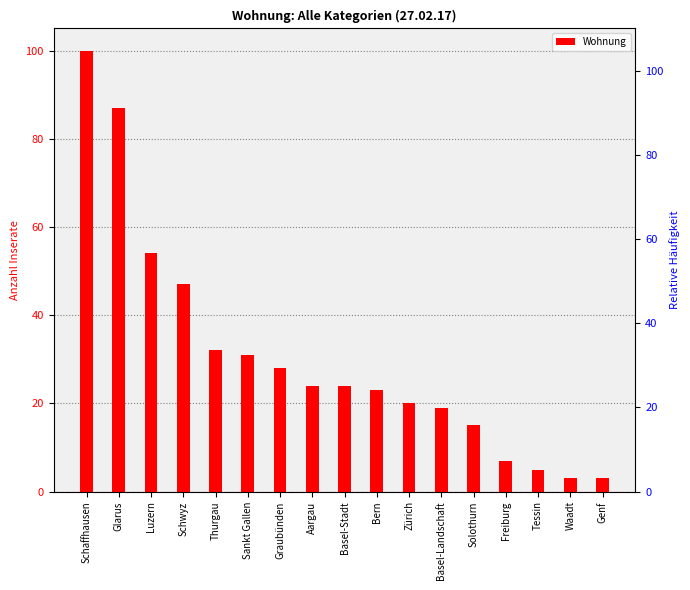

Which label corresponds to the smallest value in the chart?

Waadt